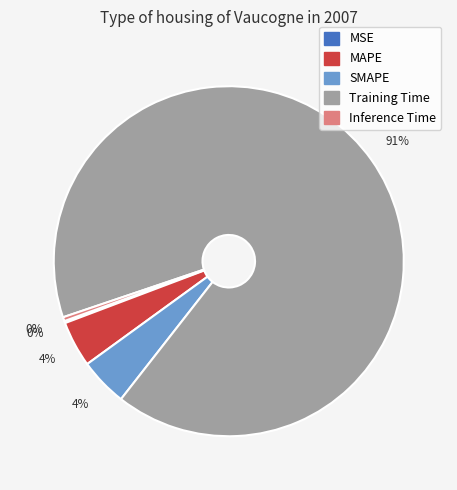

To the nearest percent, what portion does SMAPE represent?

4%